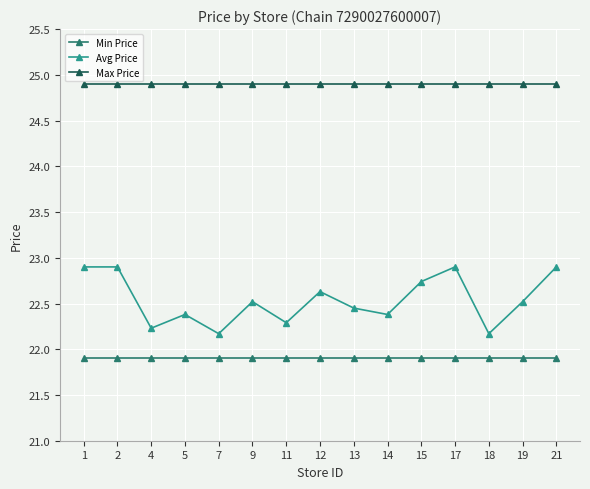

True or false: Min Price has a value of 34.0 at 11.

False